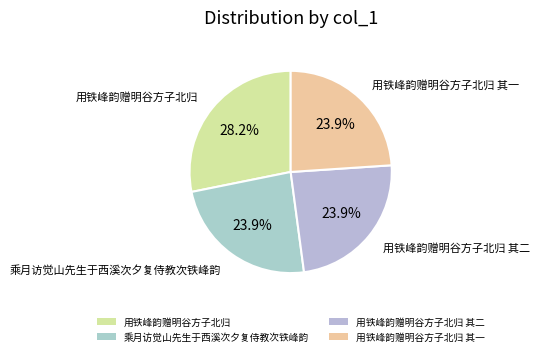

To the nearest percent, what is the combined percentage of 用铁峰韵赠明谷方子北归 and 用铁峰韵赠明谷方子北归 其一?

52%